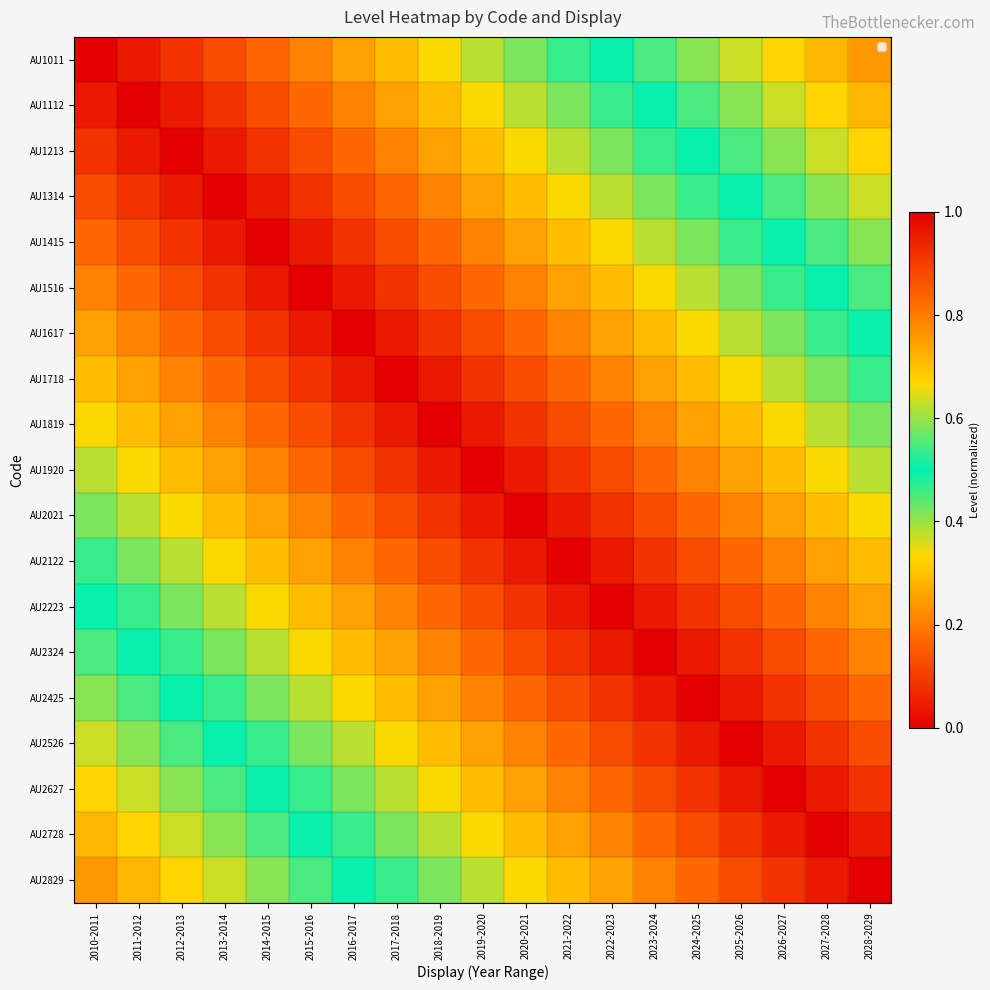

Which label corresponds to the largest value in the chart?

2010-2011